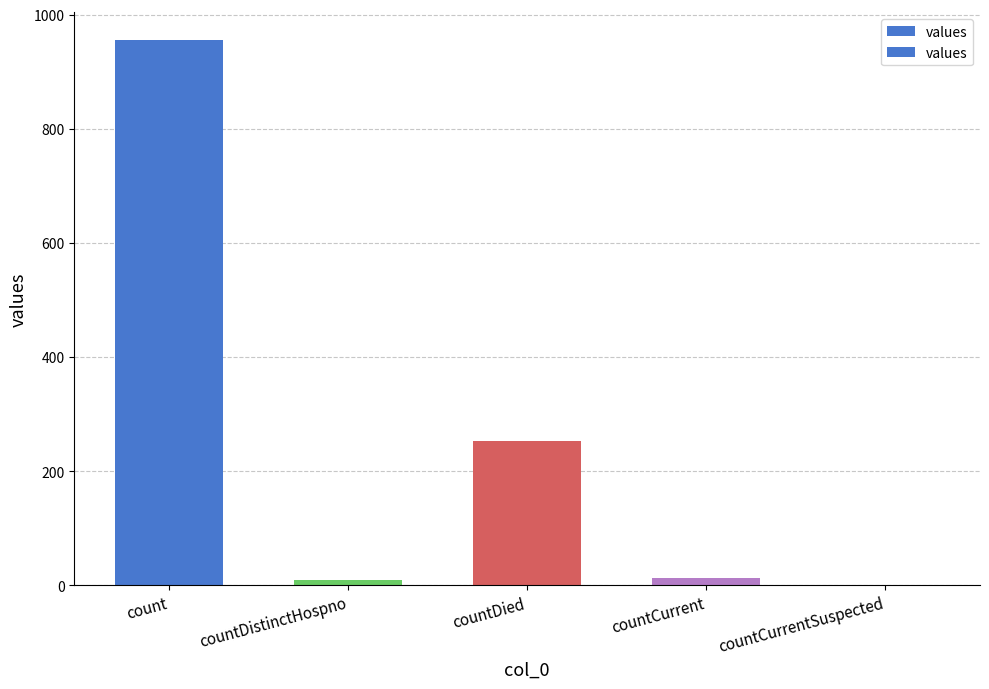

How many values exceed 12?

2